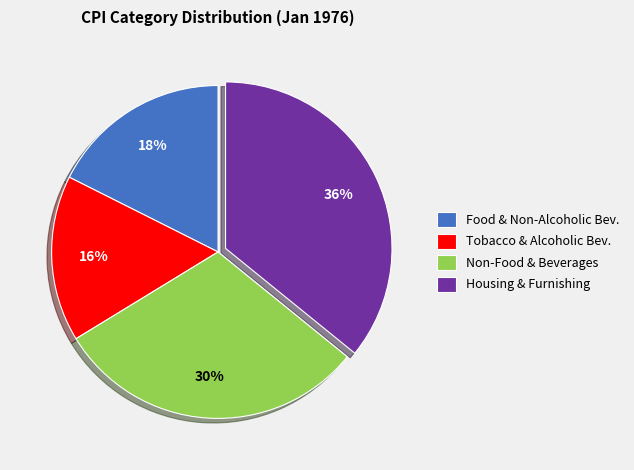

Rank the categories by value from lowest to highest.

Tobacco & Alcoholic Bev., Food & Non-Alcoholic Bev., Non-Food & Beverages, Housing & Furnishing